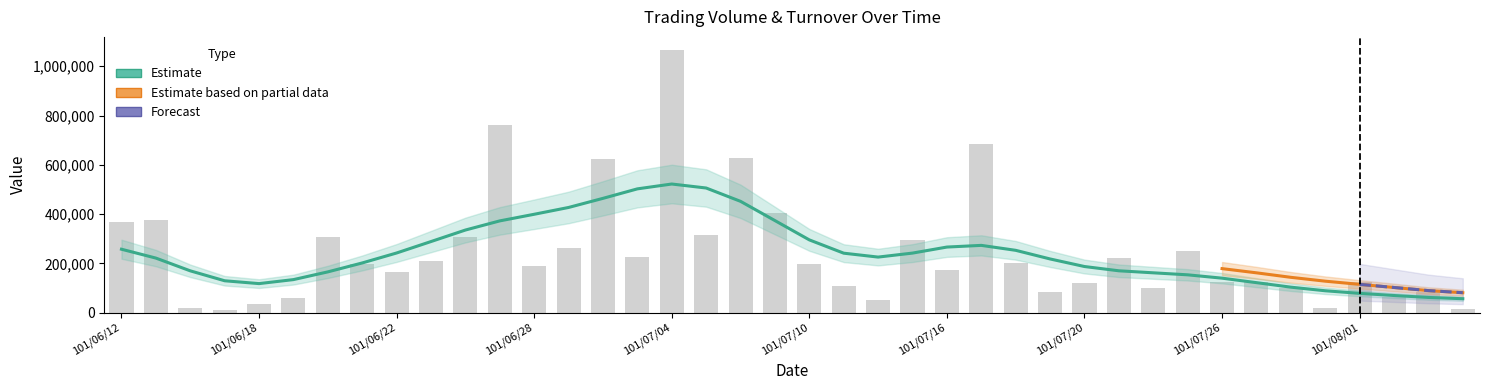

List the labels in order of value, smallest first.

101/06/15, 101/08/07, 101/06/14, 101/07/31, 101/06/18, 101/07/12, 101/06/19, 101/08/03, 101/07/19, 101/08/06, 101/07/24, 101/07/30, 101/07/11, 101/07/20, 101/08/01, 101/07/27, 101/07/26, 101/06/22, 101/07/16, 101/06/28, 101/06/21, 101/07/10, 101/07/18, 101/06/25, 101/07/23, 101/07/03, 101/07/25, 101/06/29, 101/07/13, 101/06/20, 101/06/26, 101/07/05, 101/06/12, 101/06/13, 101/07/09, 101/07/02, 101/07/06, 101/07/17, 101/06/27, 101/07/04